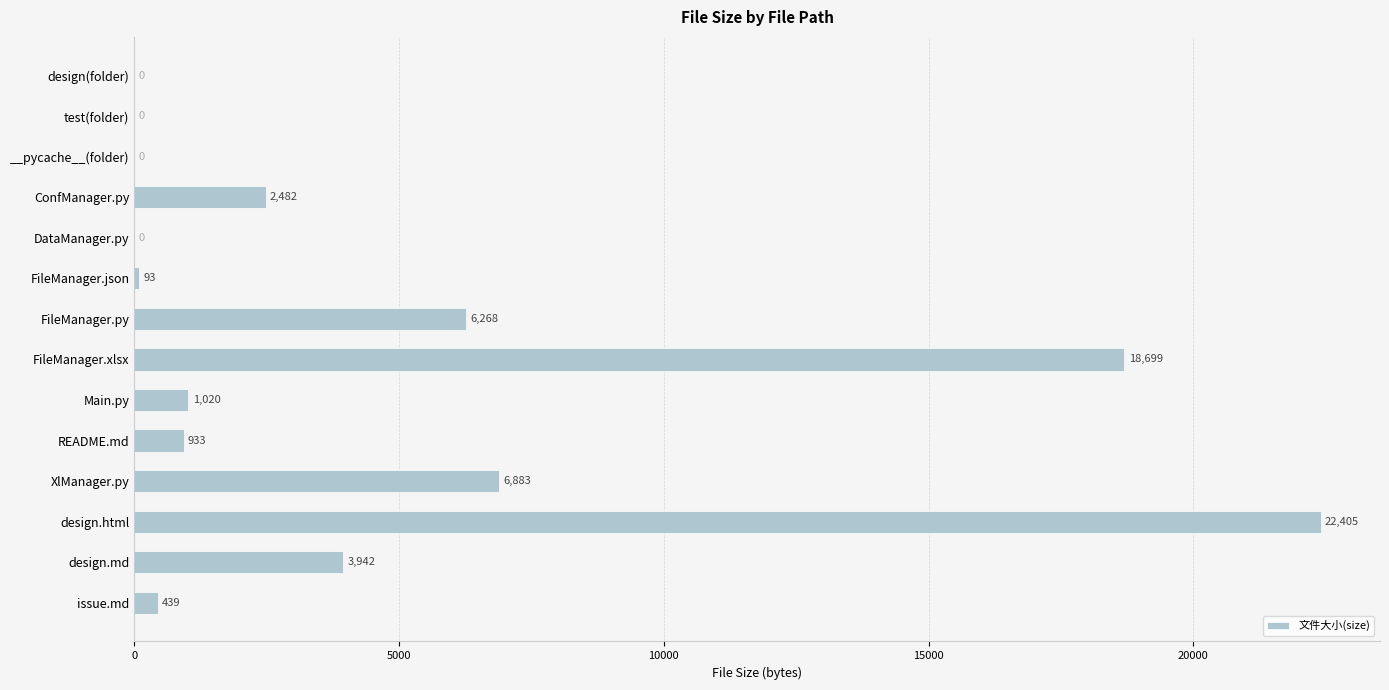

What value does the data have at README.md, to the nearest 10?

930